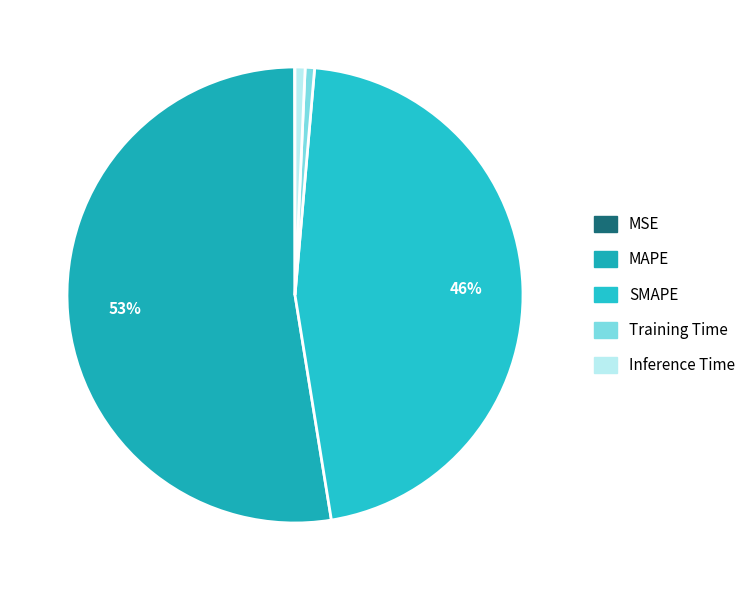

To the nearest percent, what is the combined percentage of MSE and SMAPE?

46%